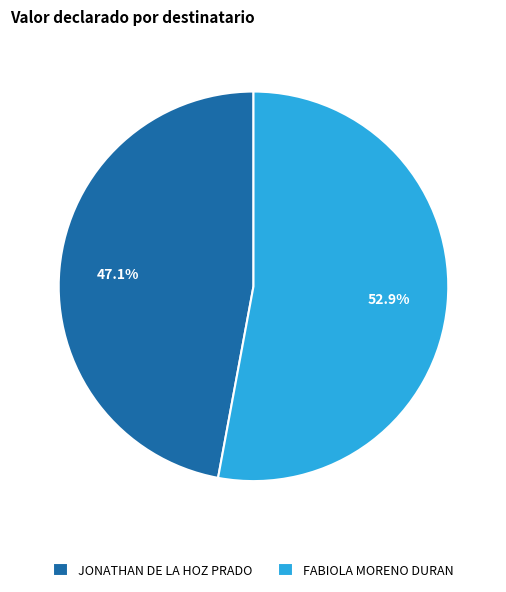

How many slices are in this pie chart?

2